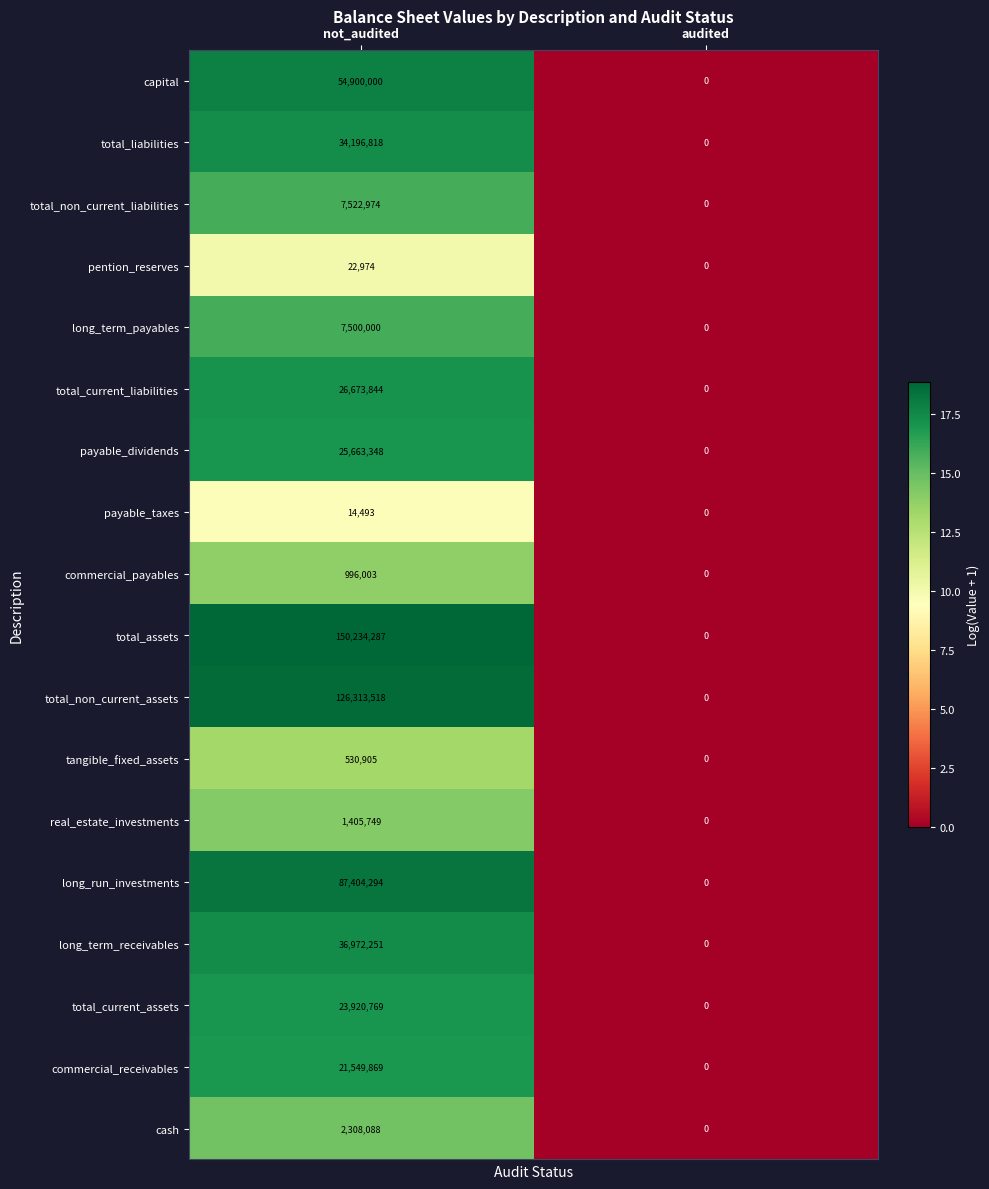

The value of long_run_investments at audited is -46083915. True or false?

False